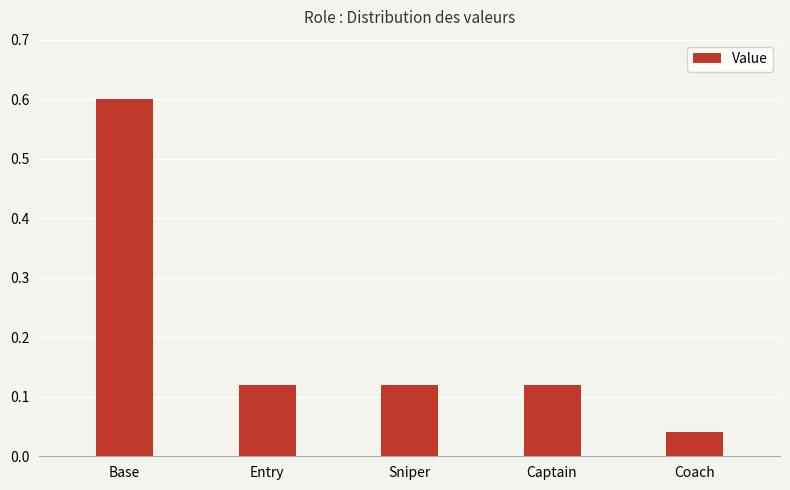

The chart shows a value of 0.1 at Coach. True or false?

False